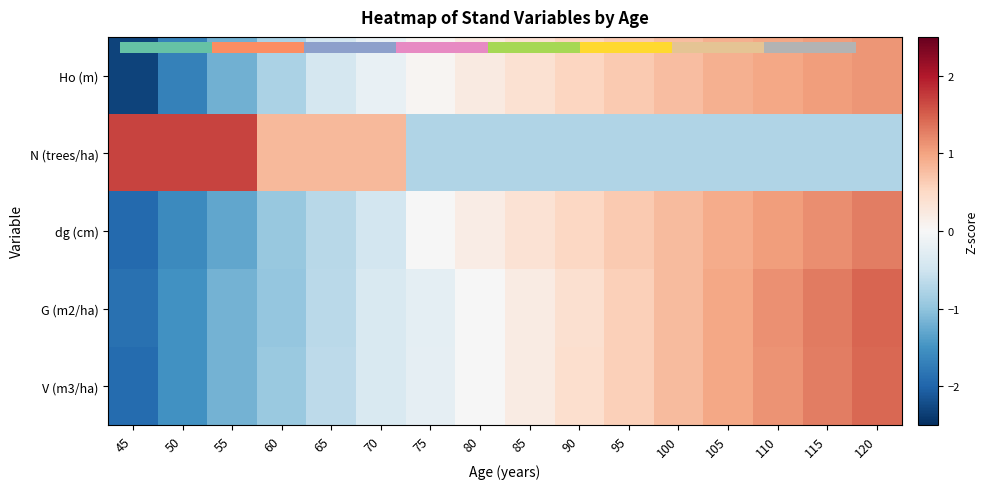

How many categories are shown in the chart?

16